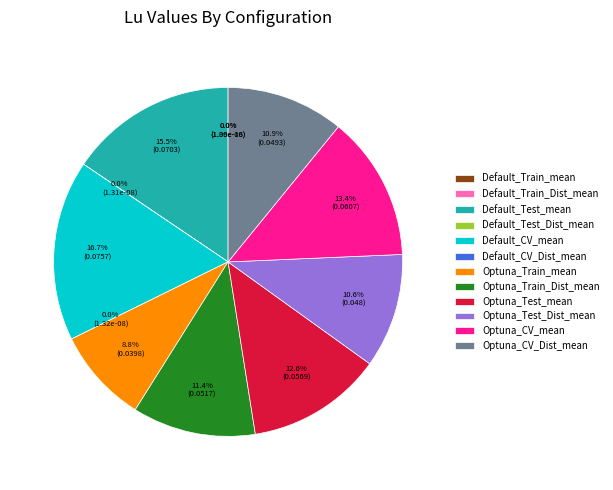

Is it true that Default_Train_Dist_mean is 11% of the pie?

False